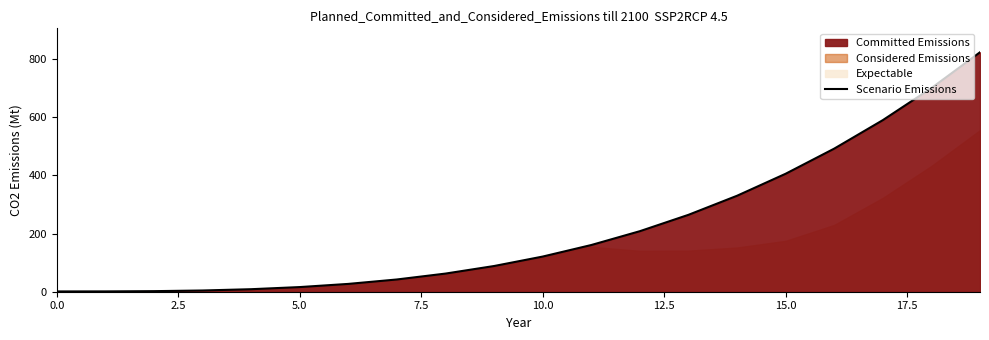

At which label is the value closest to 412?

15